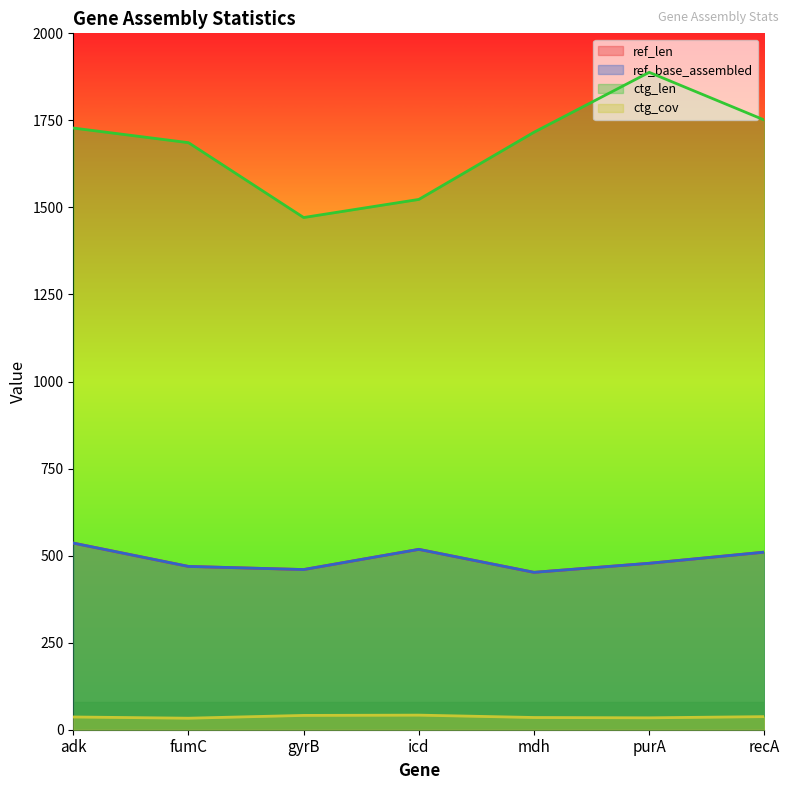

True or false: ctg_cov has a value of 47.5 at purA.

False